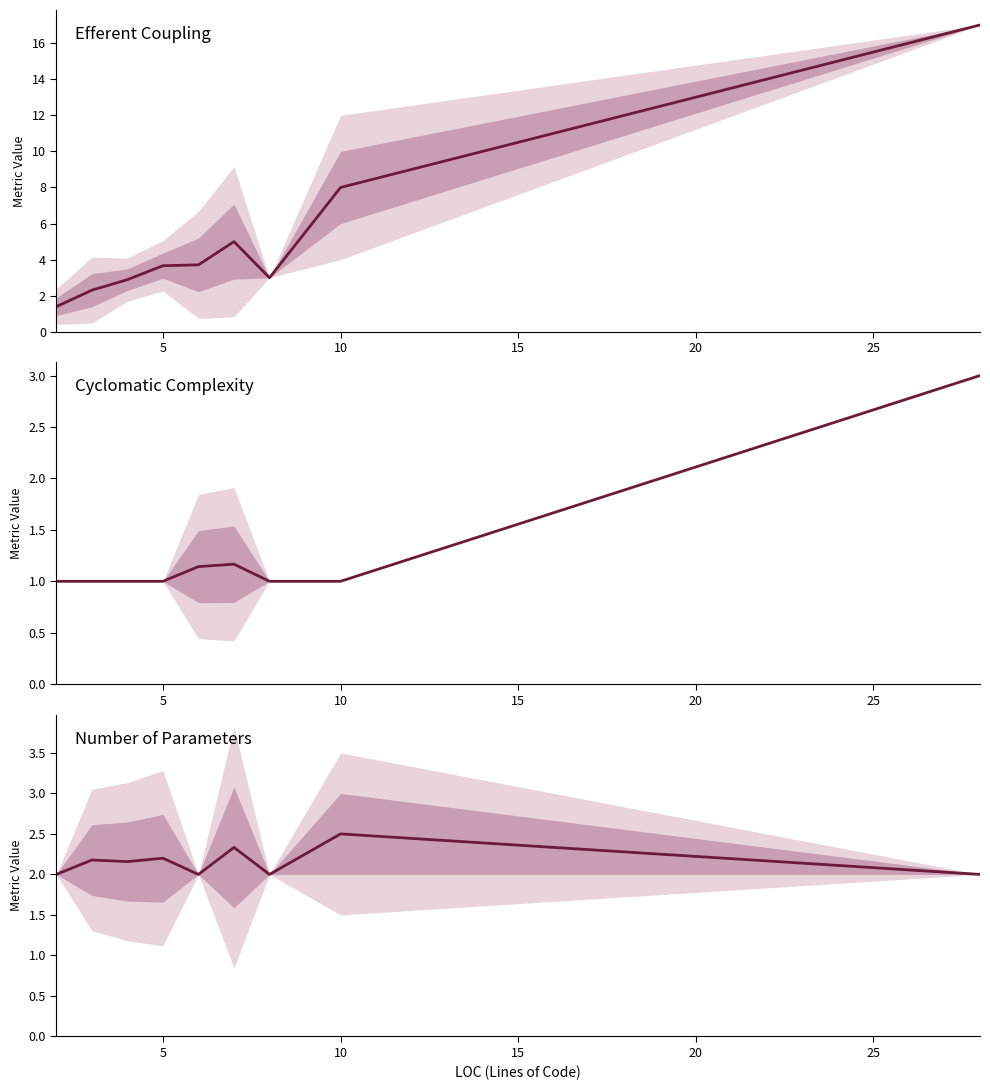

Does the chart display data point markers on the line(s)?

No